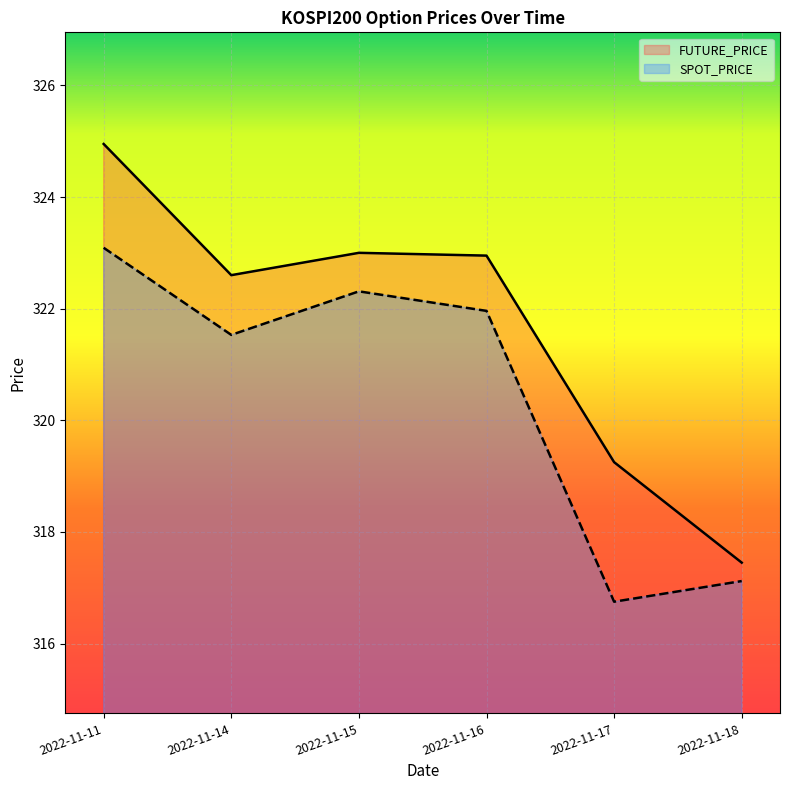

True or false: SPOT_PRICE and FUTURE_PRICE intersect in this chart.

False